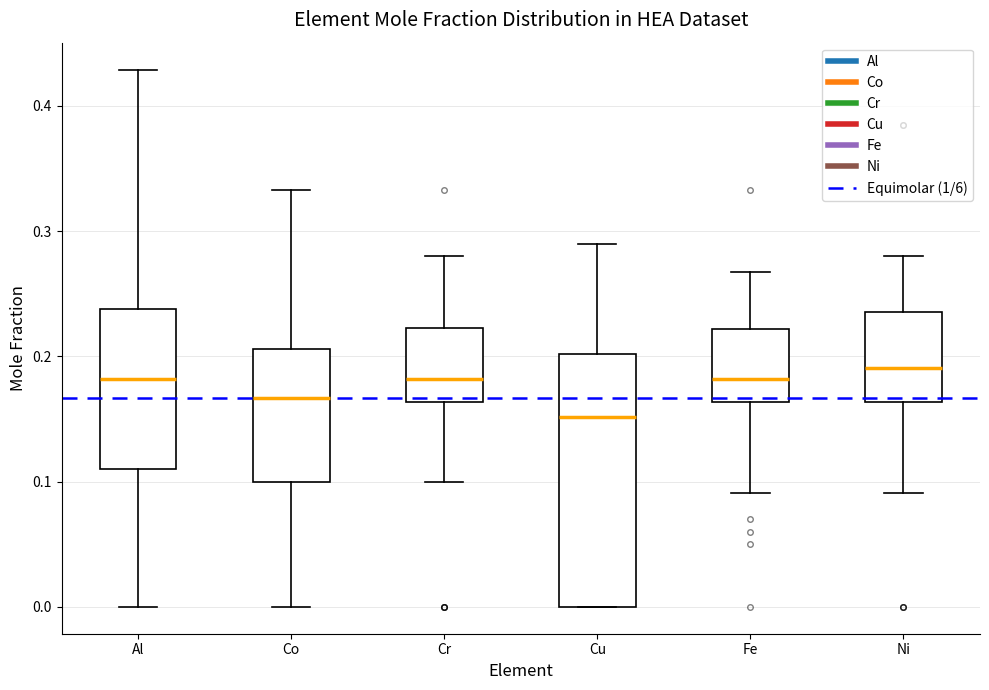

Reading left to right, read every box against the y-axis: the position of its median line, the range the box covers, and the ends of its whiskers. The values are not printed on the chart, so give them approximately, as read against the axis.

Al: median 0.18, box 0.11 to 0.24, whiskers 0.00 to 0.43
Co: median 0.17, box 0.10 to 0.21, whiskers 0.00 to 0.33
Cr: median 0.18, box 0.16 to 0.22, whiskers 0.10 to 0.28
Cu: median 0.15, box 0.00 to 0.20, whiskers 0.00 to 0.29
Fe: median 0.18, box 0.16 to 0.22, whiskers 0.09 to 0.27
Ni: median 0.19, box 0.16 to 0.24, whiskers 0.09 to 0.28